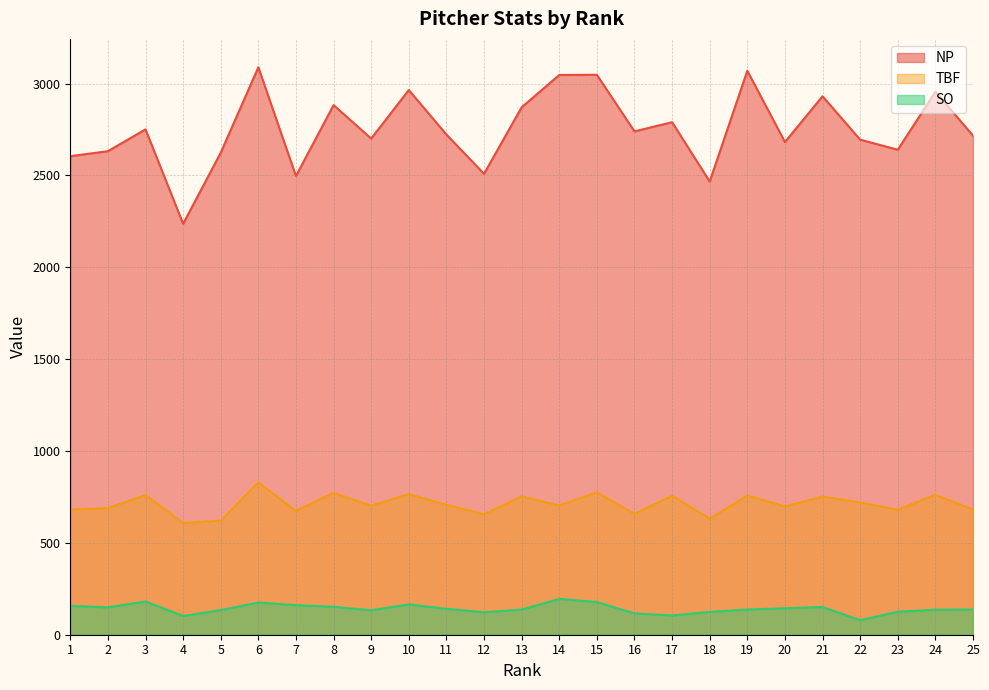

What is the sum of all SO values?

3536